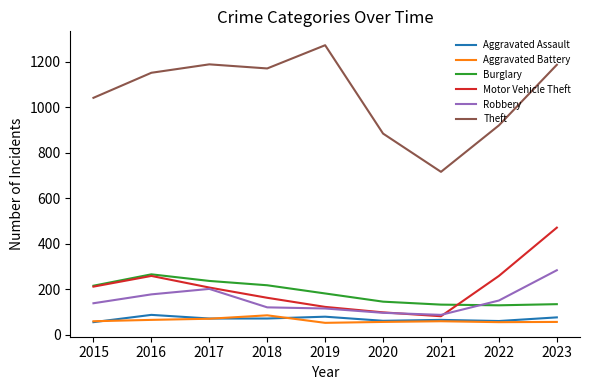

At which label does Theft reach its peak?

2019